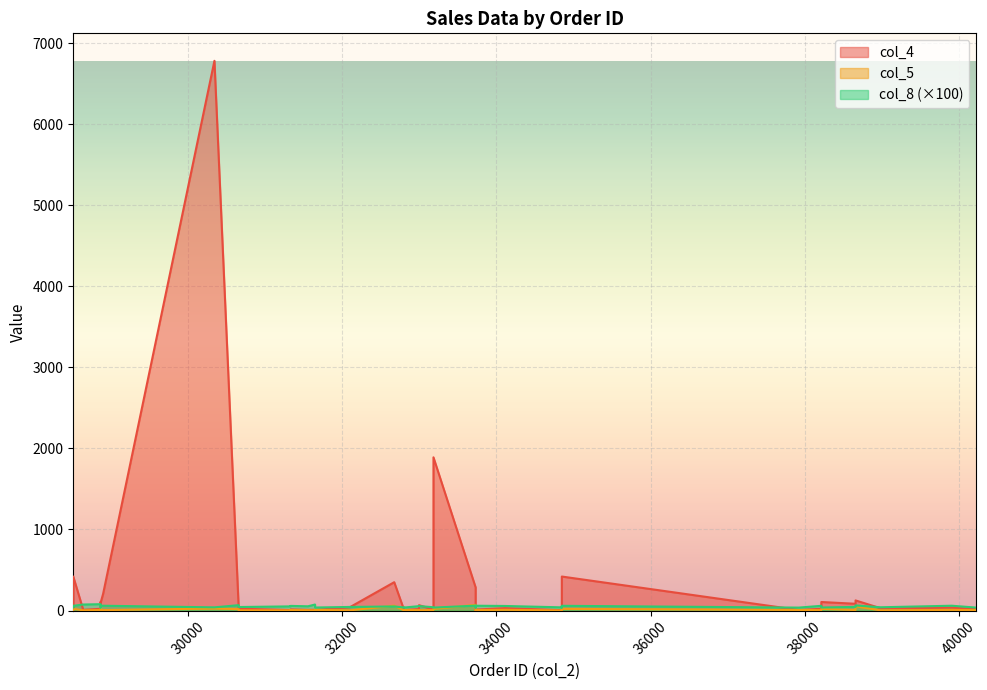

At which label does col_5 reach its minimum?

32804